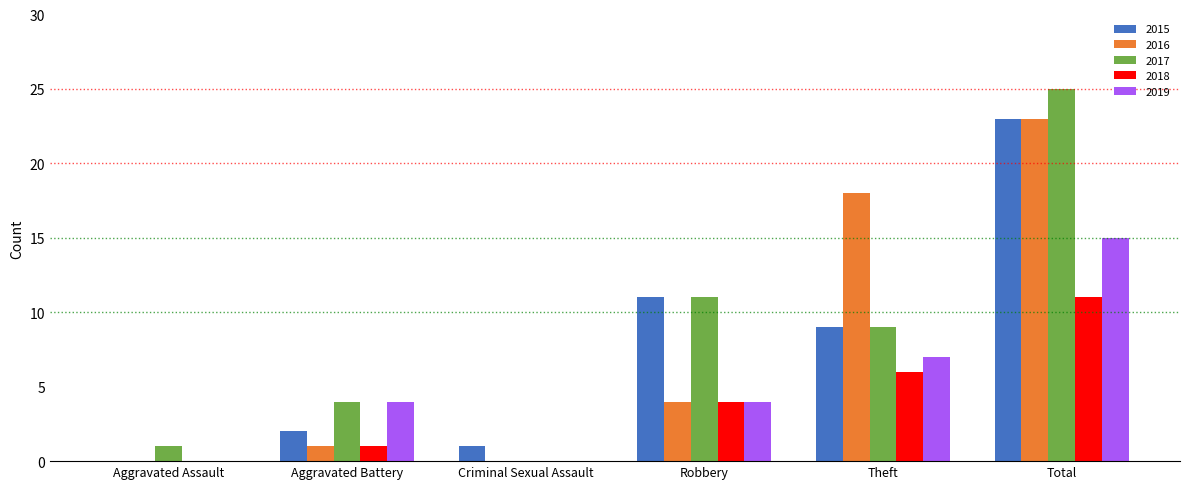

The 2019 series shows 0 at Criminal Sexual Assault. True or false?

True